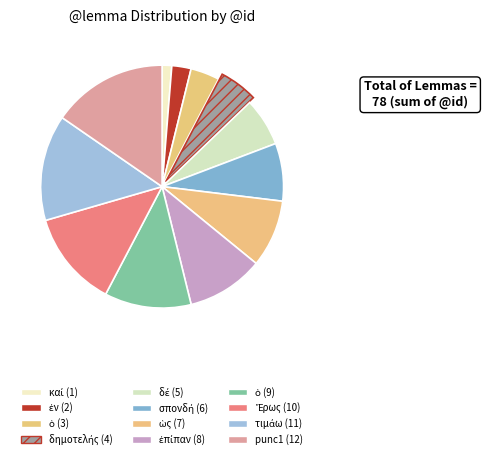

Which slice is the largest?

punc1